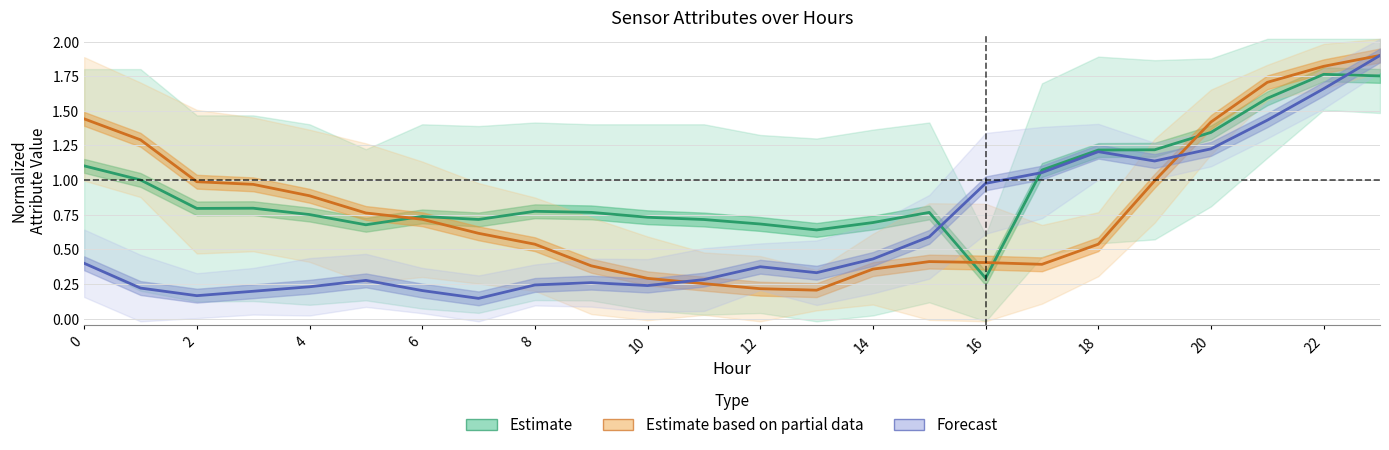

What are all the series names shown in the legend?

Estimate, Estimate based on partial data, Forecast